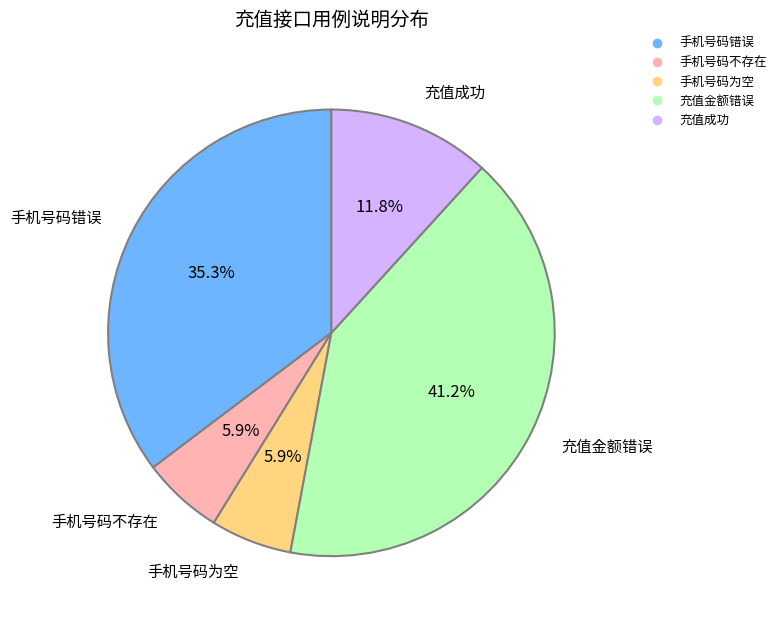

Does 充值成功 account for over 50% of the chart?

No